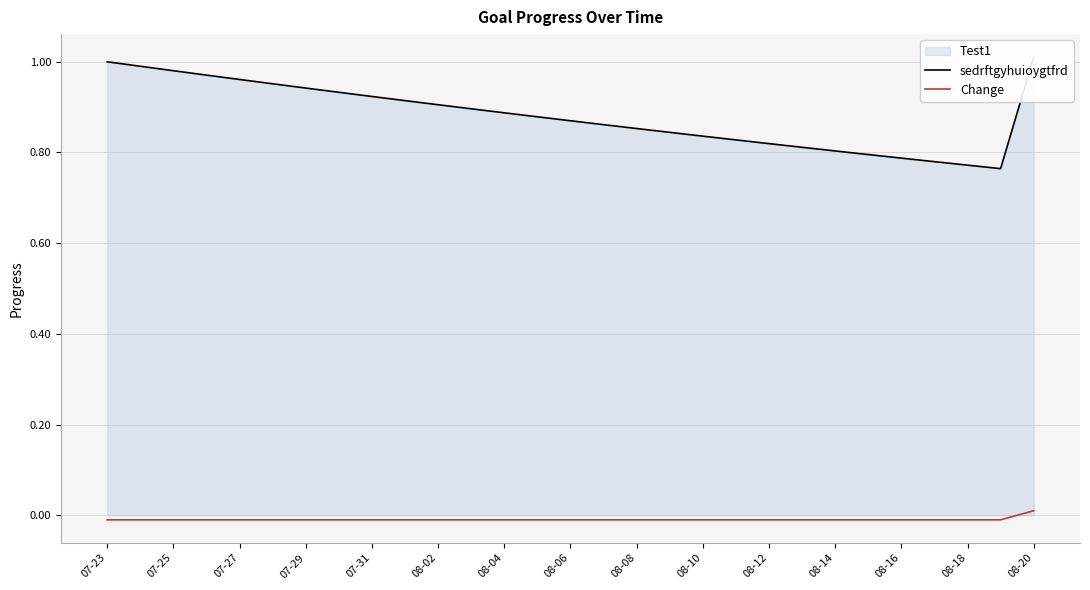

Reading left to right, transcribe all the data shown in this chart.

sedrftgyhuioygtfrd: 1.0	1.0	1.0	1.0	1.0	1.0	0.9	0.9	0.9	0.9	0.9	0.9	0.9	0.9	0.9	0.9	0.9	0.8	0.8	0.8	0.8	0.8	0.8	0.8	0.8	0.8	0.8	0.8	1.0
Change: -0.0	-0.0	-0.0	-0.0	-0.0	-0.0	-0.0	-0.0	-0.0	-0.0	-0.0	-0.0	-0.0	-0.0	-0.0	-0.0	-0.0	-0.0	-0.0	-0.0	-0.0	-0.0	-0.0	-0.0	-0.0	-0.0	-0.0	-0.0	0.0